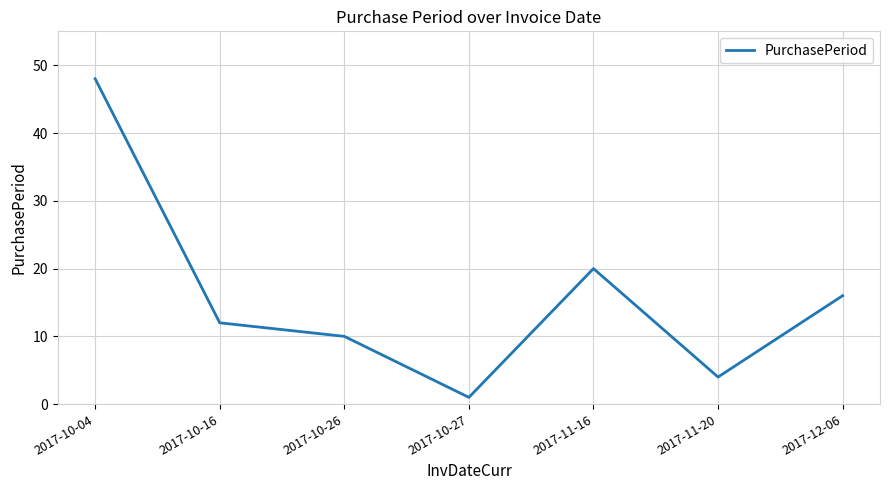

What is the greatest value displayed?

48